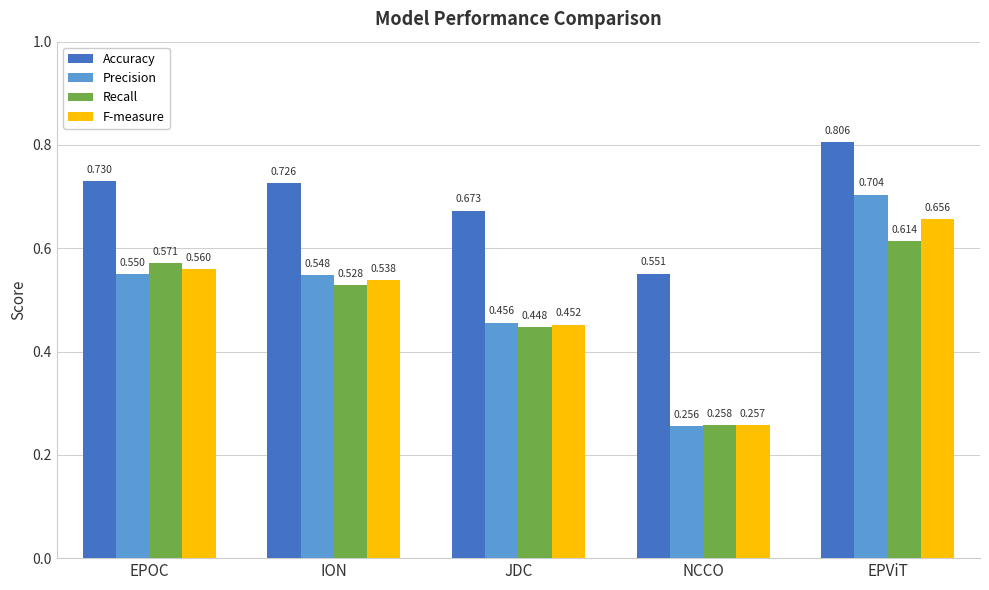

The value of F-measure at EPViT is 0.3. True or false?

False